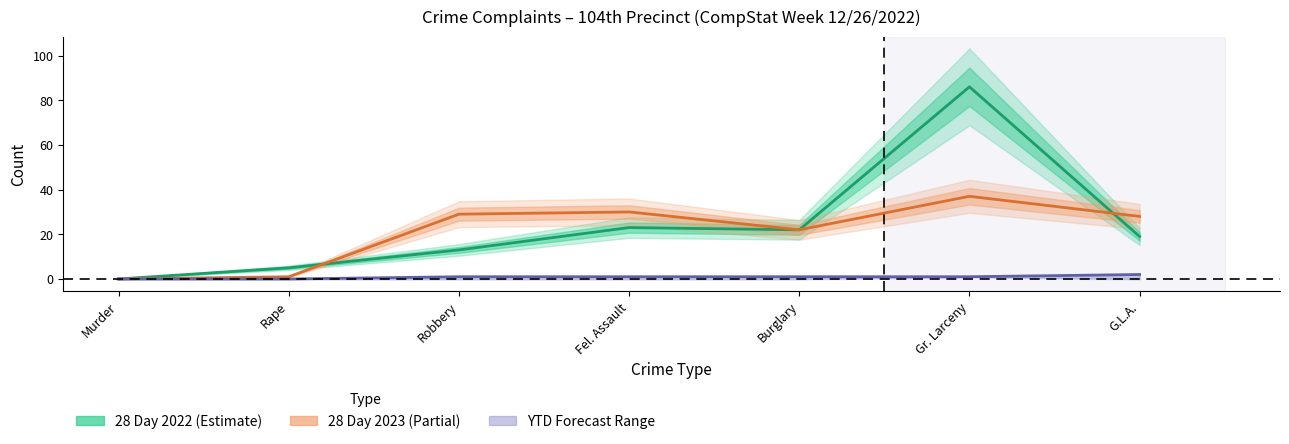

Reading left to right, list all the values displayed in this chart.

28 Day 2022: Murder=0	Rape=5	Robbery=13	Fel. Assault=23	Burglary=22	Gr. Larceny=86	G.L.A.=19
28 Day 2023: Murder=0	Rape=1	Robbery=29	Fel. Assault=30	Burglary=22	Gr. Larceny=37	G.L.A.=28
YTD 2023: Murder=0	Rape=0	Robbery=1	Fel. Assault=1	Burglary=1	Gr. Larceny=1	G.L.A.=2